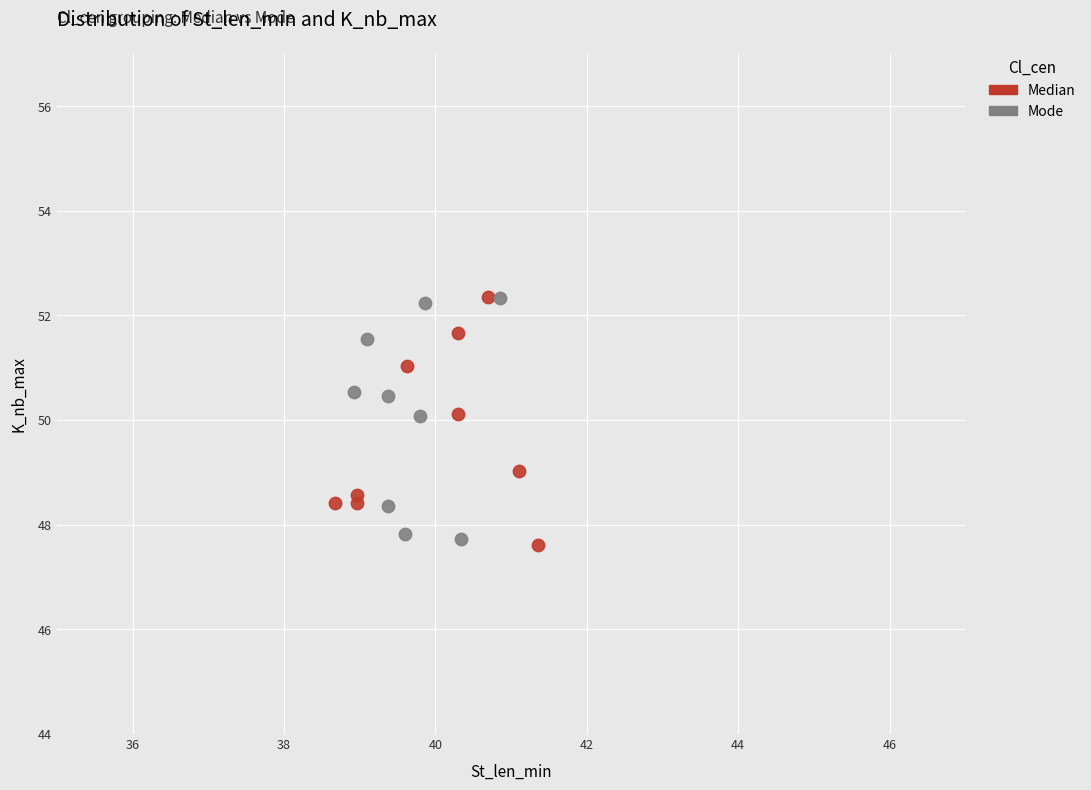

What are all the series names shown in the legend?

Median, Mode